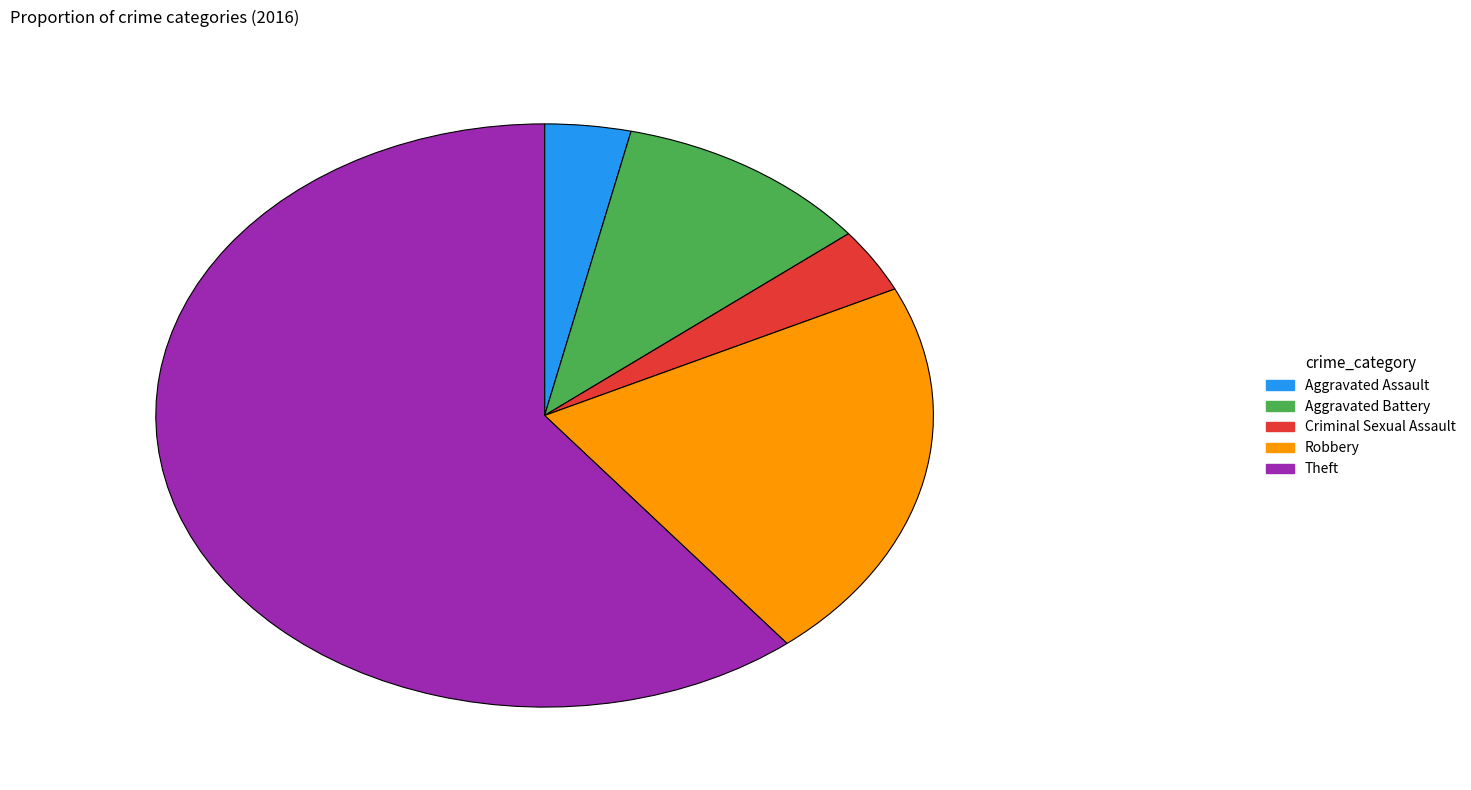

Approximately how many times larger is the value at Aggravated Assault compared to Robbery?

0.2